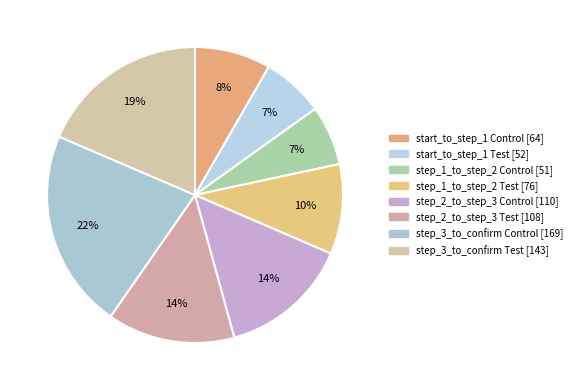

The step_2_to_step_3 Test slice represents 14% of the pie. True or false?

True